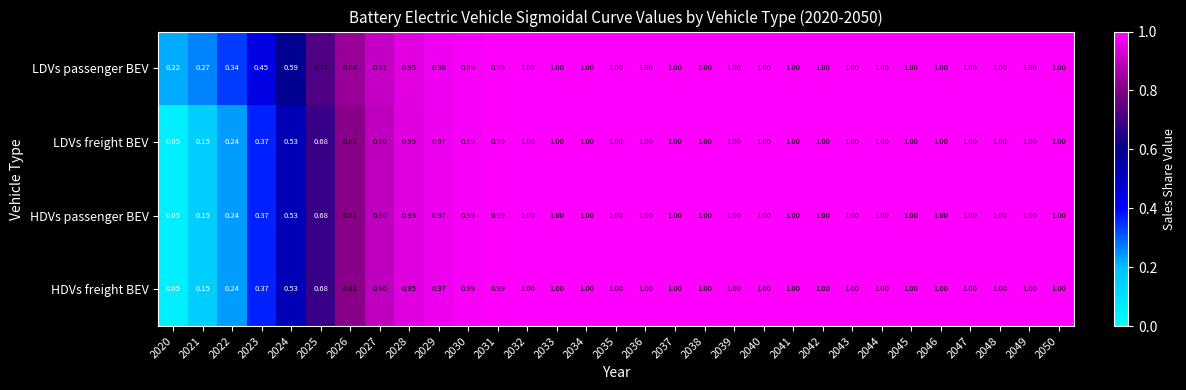

Which series has the largest total across all categories?

LDVs passenger BEV